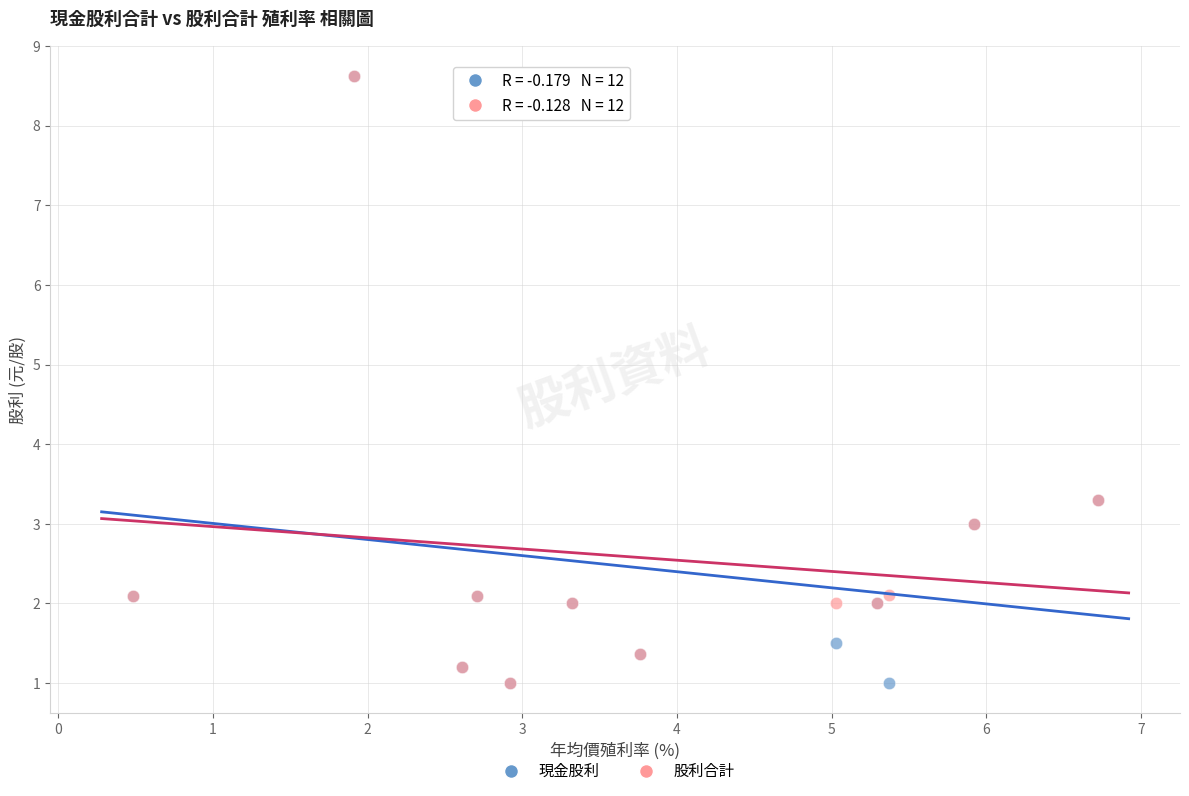

Which series has the largest Y range (max minus min)?

現金股利